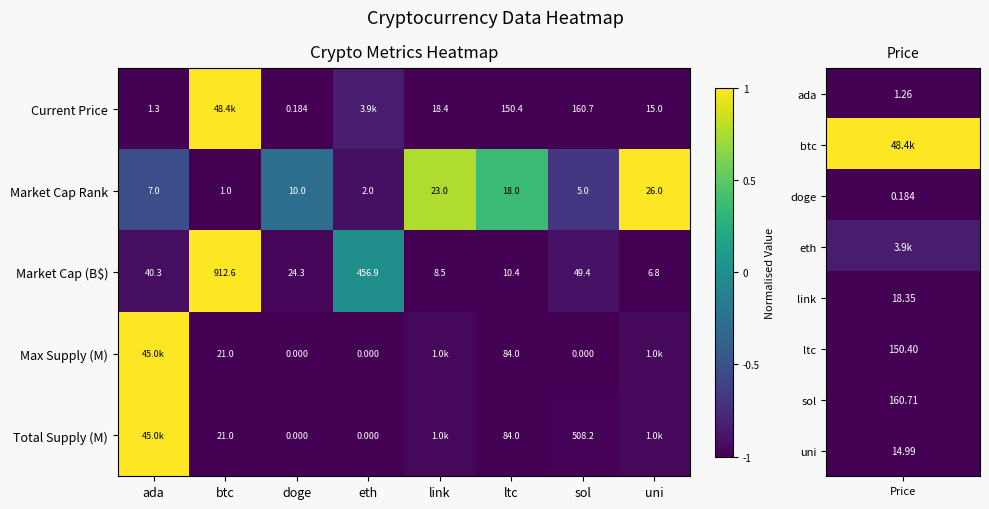

What is the spread (max minus min) of values at btc?

2.0